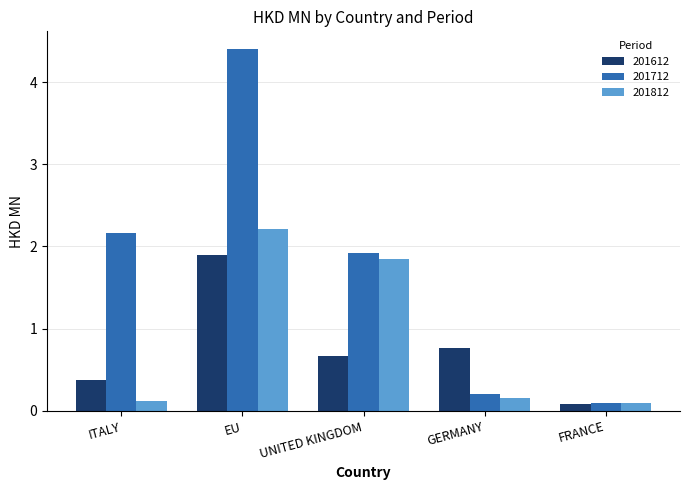

Rank the series at UNITED KINGDOM from highest to lowest value.

201712, 201812, 201612